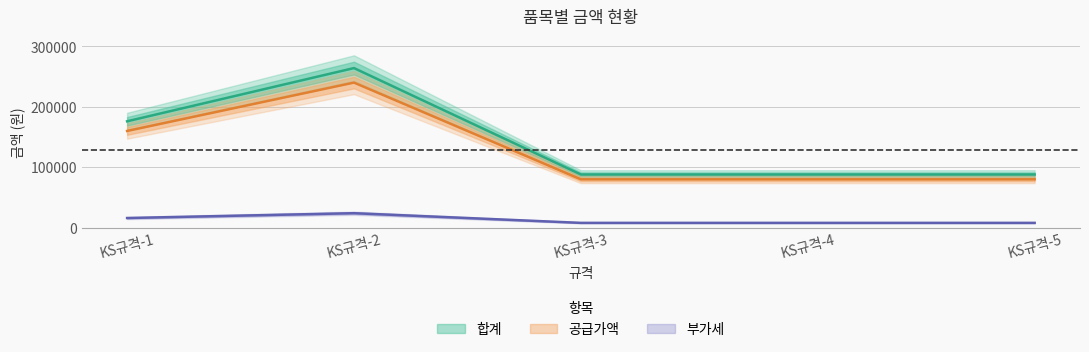

The value of 공급가액 at KS규격-5 is 33313. True or false?

False